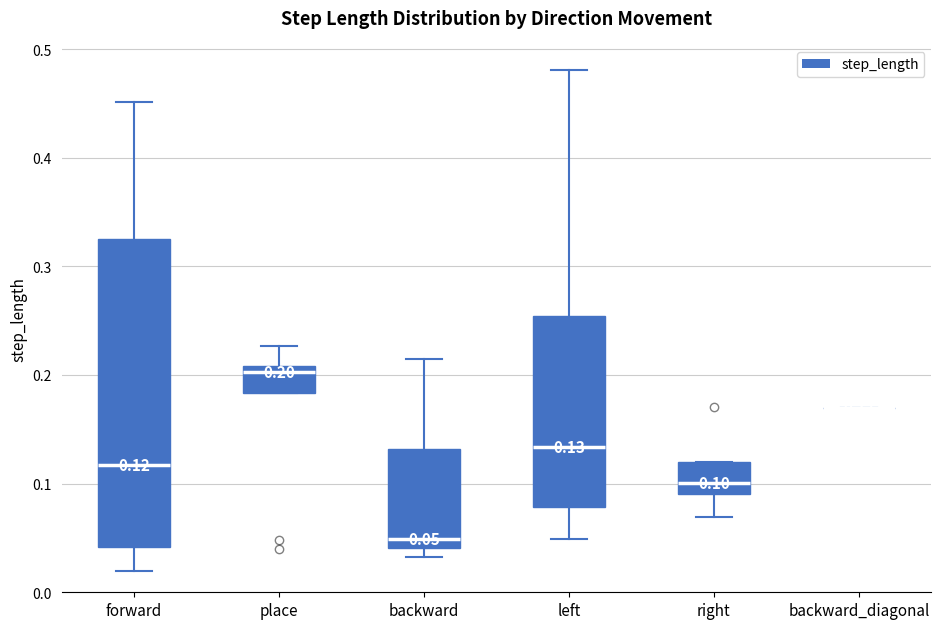

Which box is the tallest, from its lower edge to its upper edge?

forward